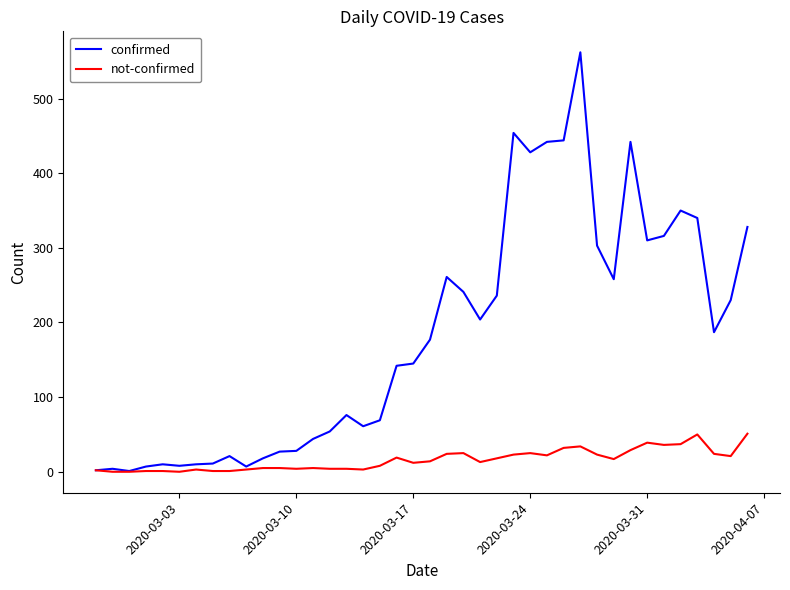

Which series has the largest total across all categories?

confirmed